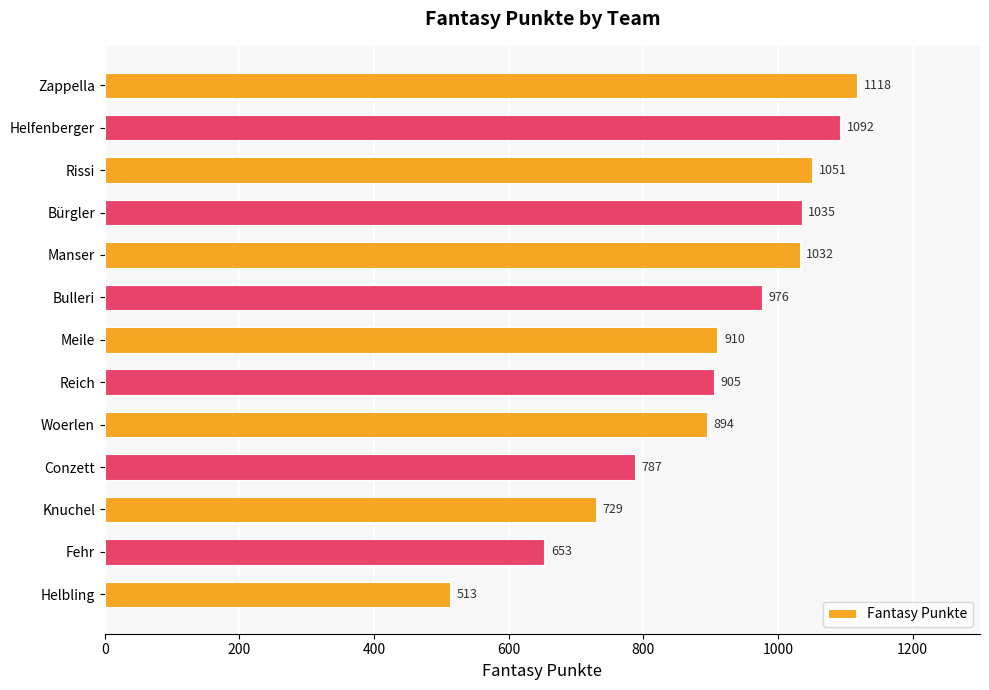

Are the bars grouped side by side (vs. stacked)?

No